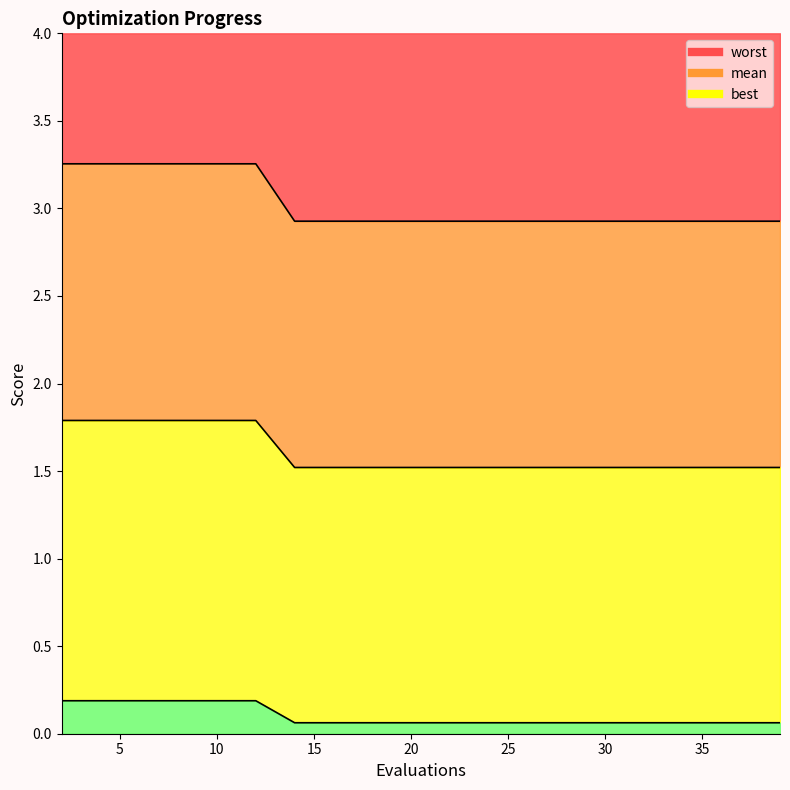

What value does the mean series have at 33?

2.9